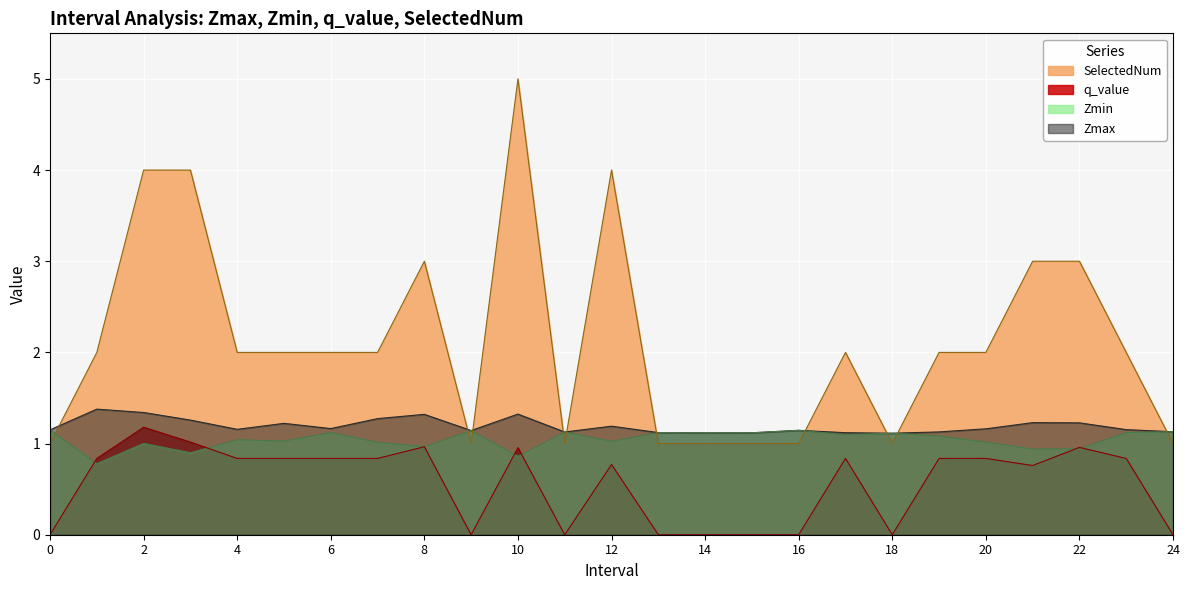

What is the value of the SelectedNum point at the 15th from the left?

1.0